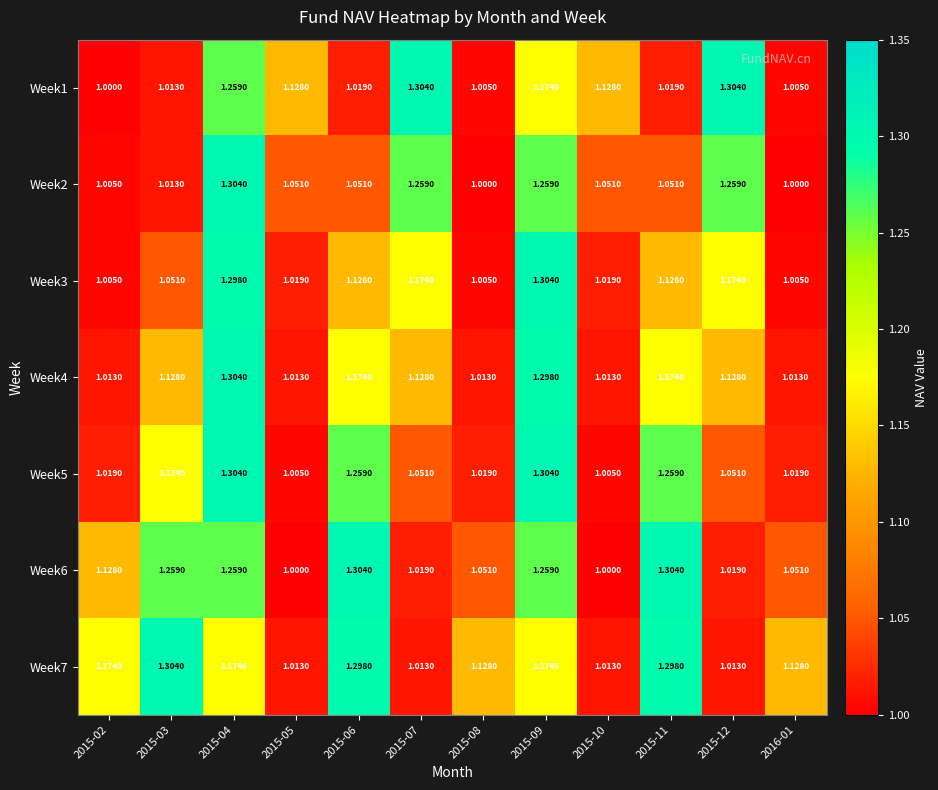

Is the value of Week3 at 2015-08 greater than the value of Week4 at 2015-12?

No